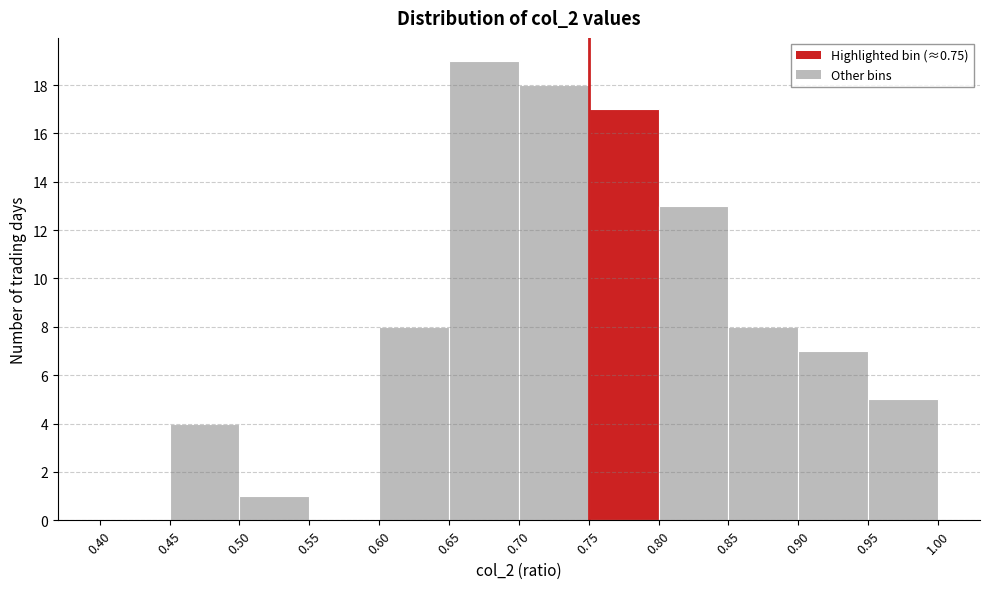

What is the height of the bar covering 0.80 to 0.85 on the x-axis? The values are not printed on the chart, so give them approximately, as read against the axis.

13